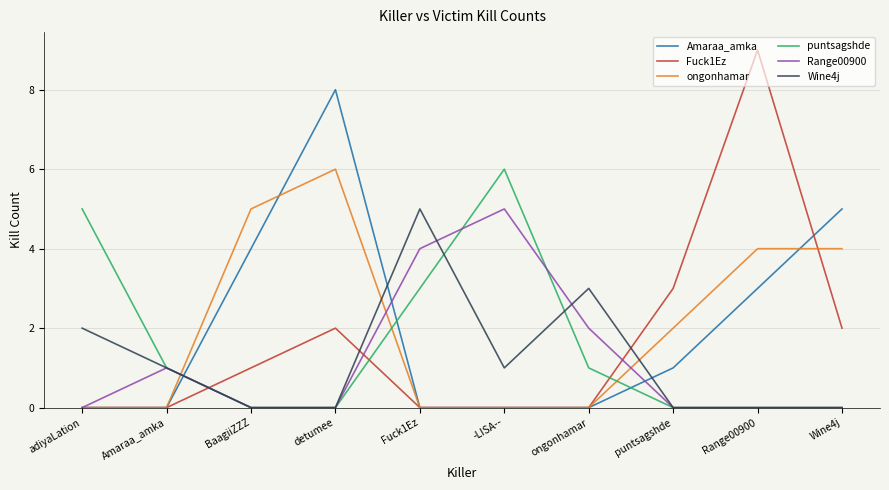

Is this an area chart (filled region under the line)?

No